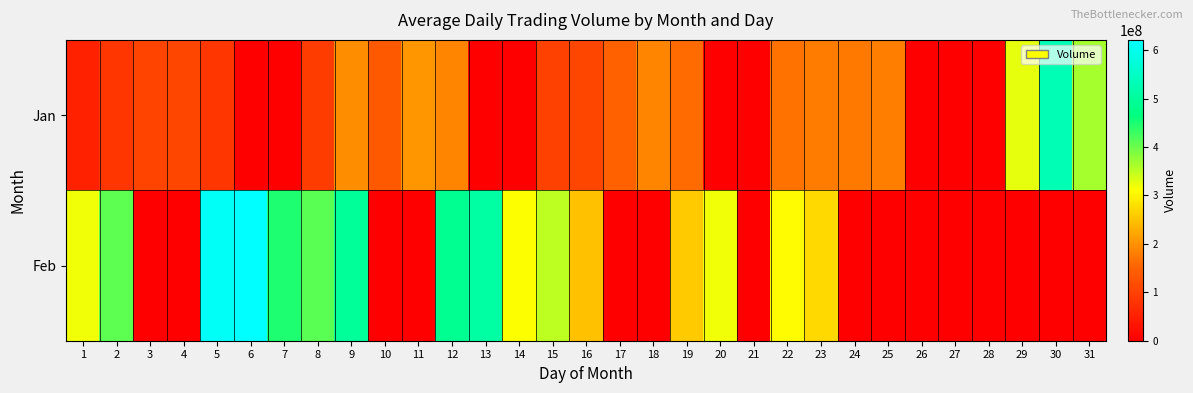

Reading left to right, list all the values displayed in this chart.

Jan: 1=52060684	2=84371654	3=104661939	4=108450132	5=83354233	6=0	7=0	8=93487122	9=194383277	10=138303327	11=204822863	12=187343962	13=0	14=0	15=99990769	16=108623786	17=149814950	18=188751405	19=162267670	20=0	21=0	22=169306985	23=177459651	24=175592863	25=180427885	26=0	27=0	28=0	29=326451143	30=530968010	31=365780421
Feb: 1=320211479	2=409362837	3=0	4=0	5=611241274	6=621157795	7=447720910	8=410826998	9=497220188	10=0	11=0	12=485799594	13=509517459	14=311229752	15=349568218	16=247823396	17=0	18=0	19=259115850	20=319565876	21=0	22=306779151	23=273047435	24=0	25=0	26=0	27=0	28=0	29=0	30=0	31=0